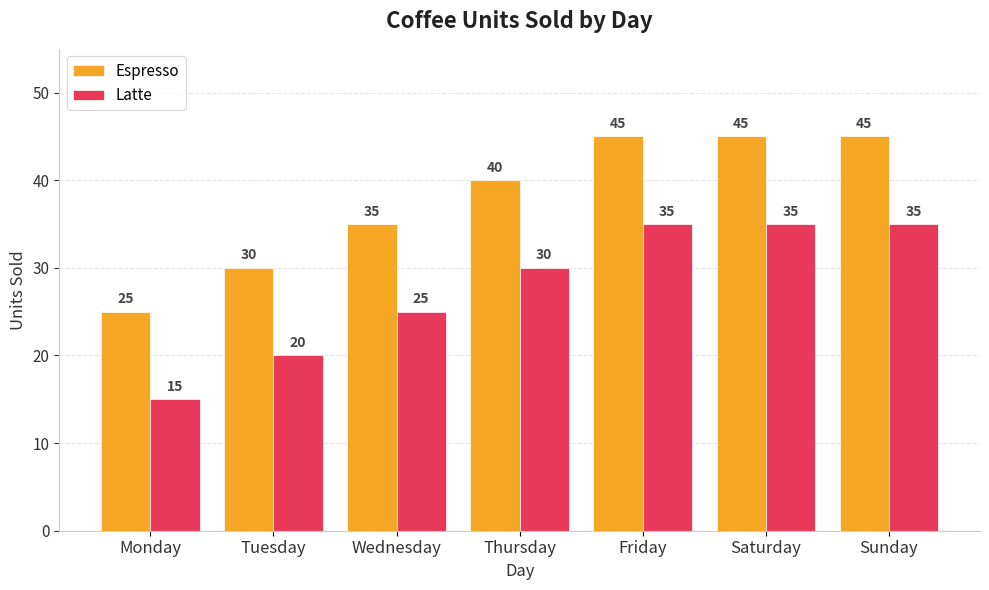

What is the difference between the maximum and minimum values in the Espresso series?

20